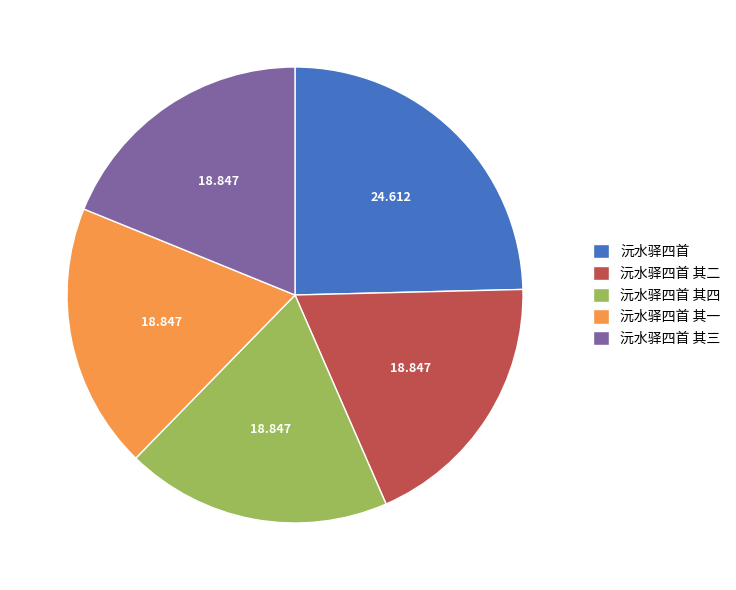

Is there a majority slice in this chart?

No